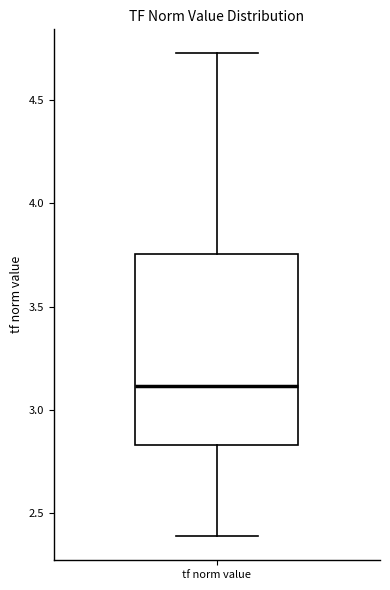

Where does the lower whisker of the box for tf norm value end on the y-axis? The values are not printed on the chart, so give them approximately, as read against the axis.

2.40